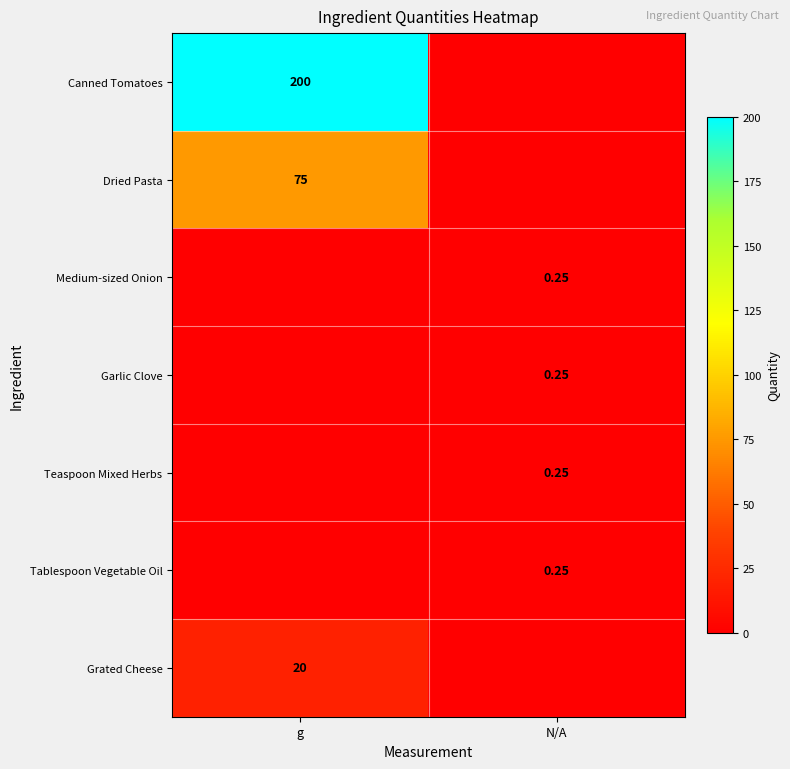

How many Teaspoon Mixed Herbs values are between 0 and 1?

2